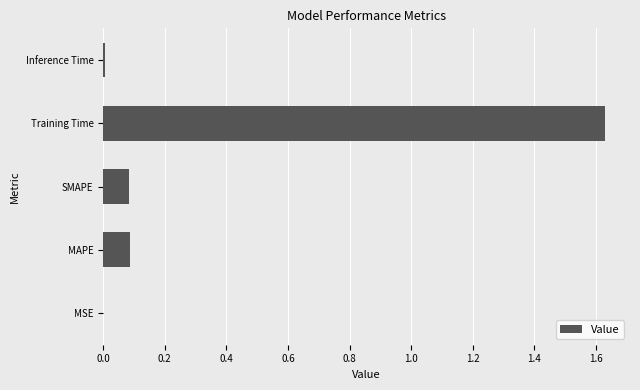

Is it true that the value at MAPE is 0.1?

True